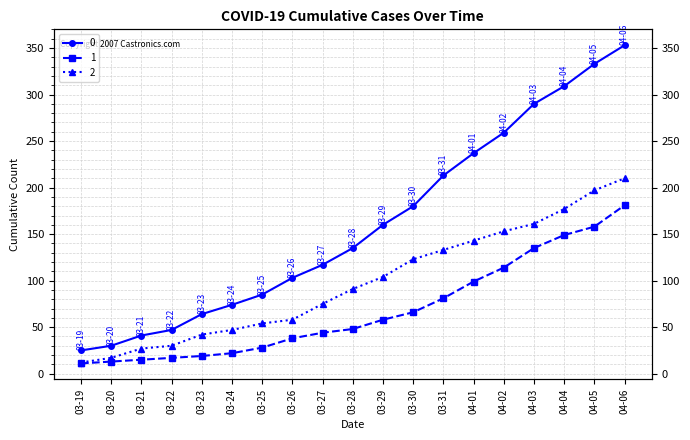

What is the difference between the 0 values at 04-03 and 03-31?

77